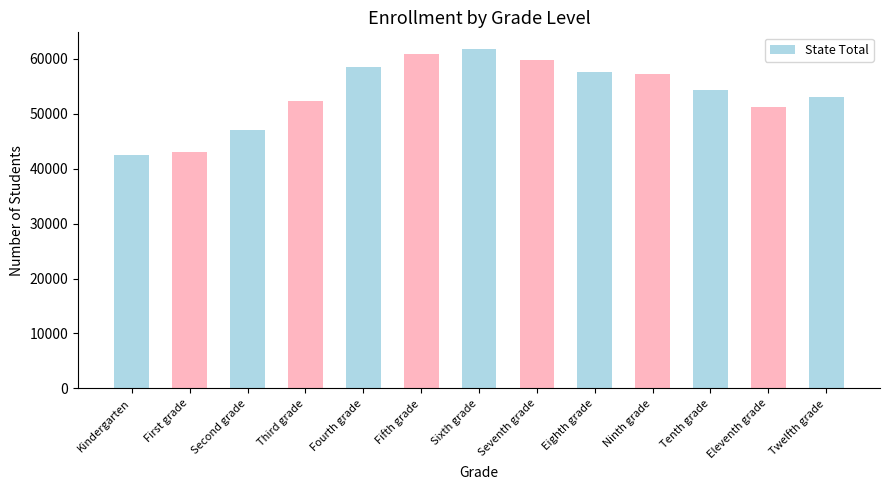

How many data points are less than 54329?

6